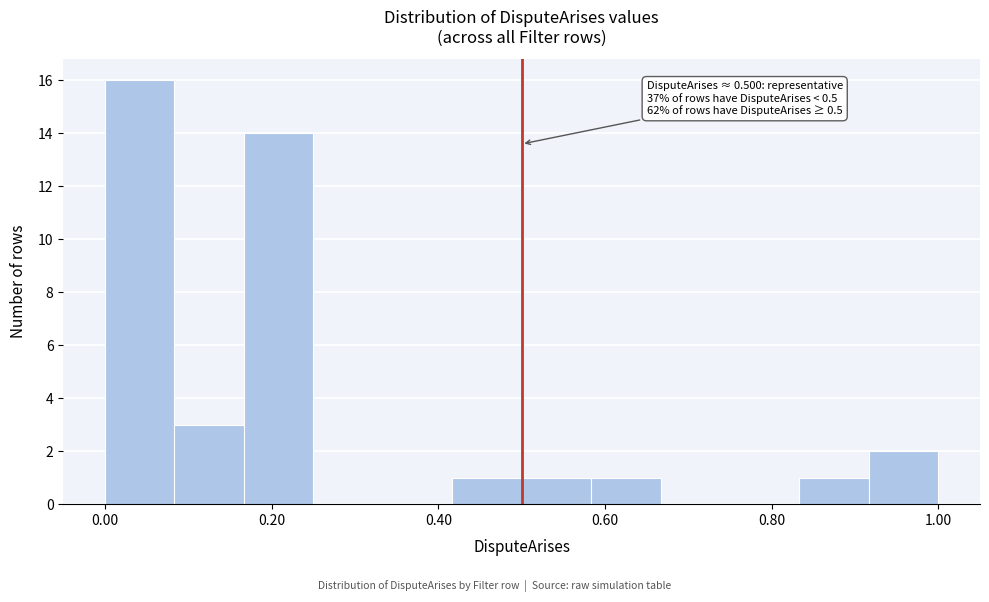

Which range on the x-axis has the tallest bar?

0.00 to 0.08